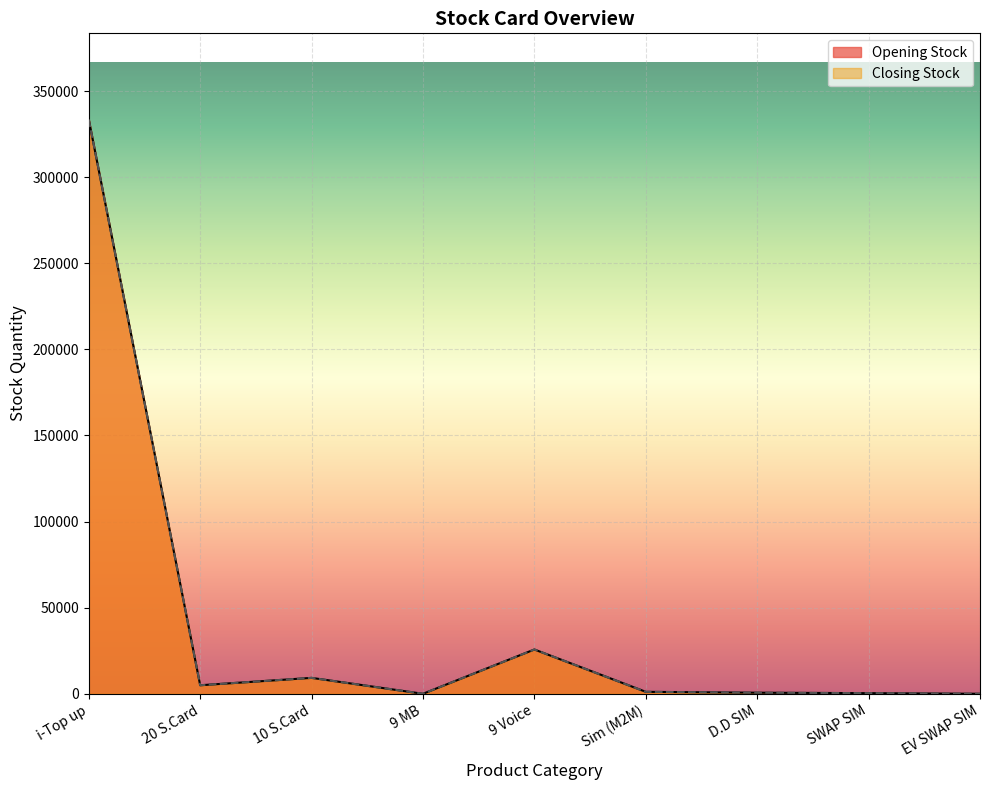

What is the difference between the maximum and minimum values in the Opening Stock series?

333515